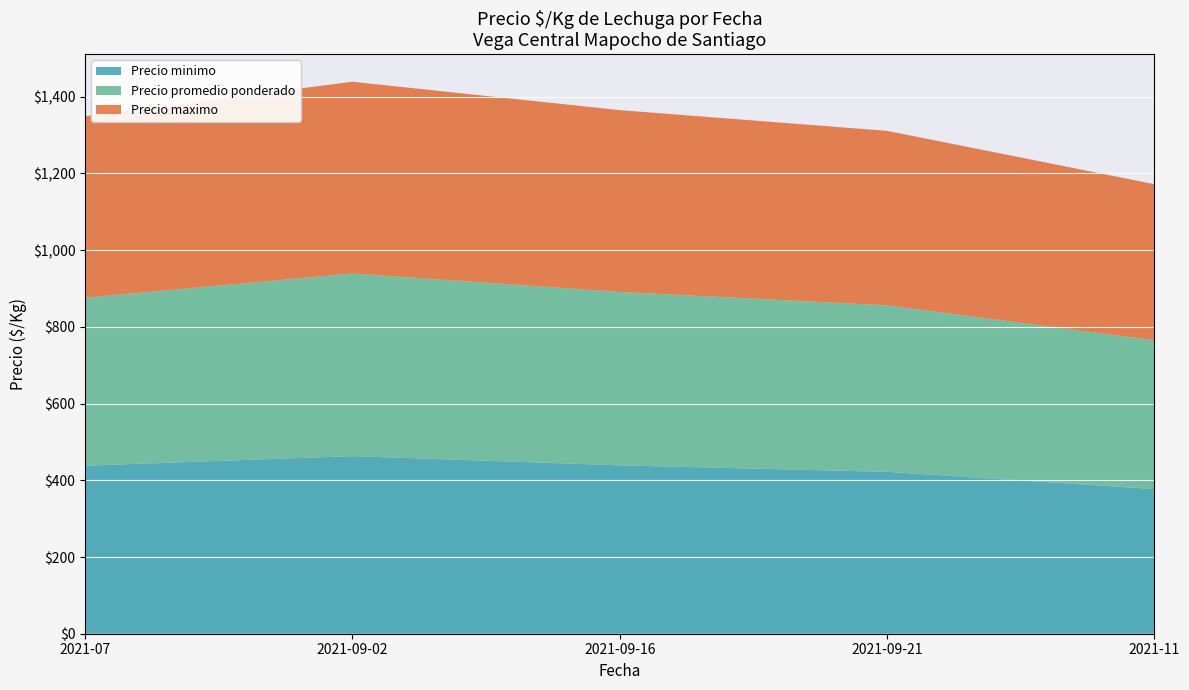

What is the total value across all series at 2021-07?

1349